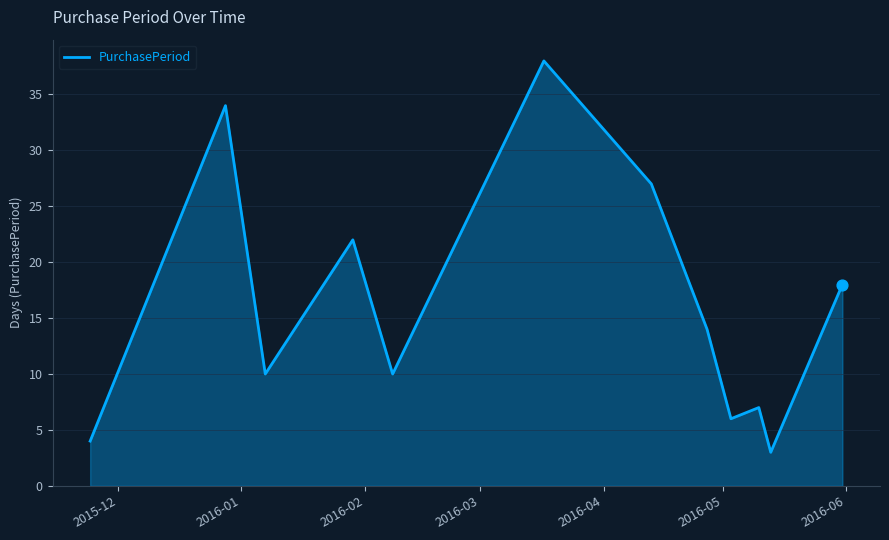

What is the smallest value displayed?

3